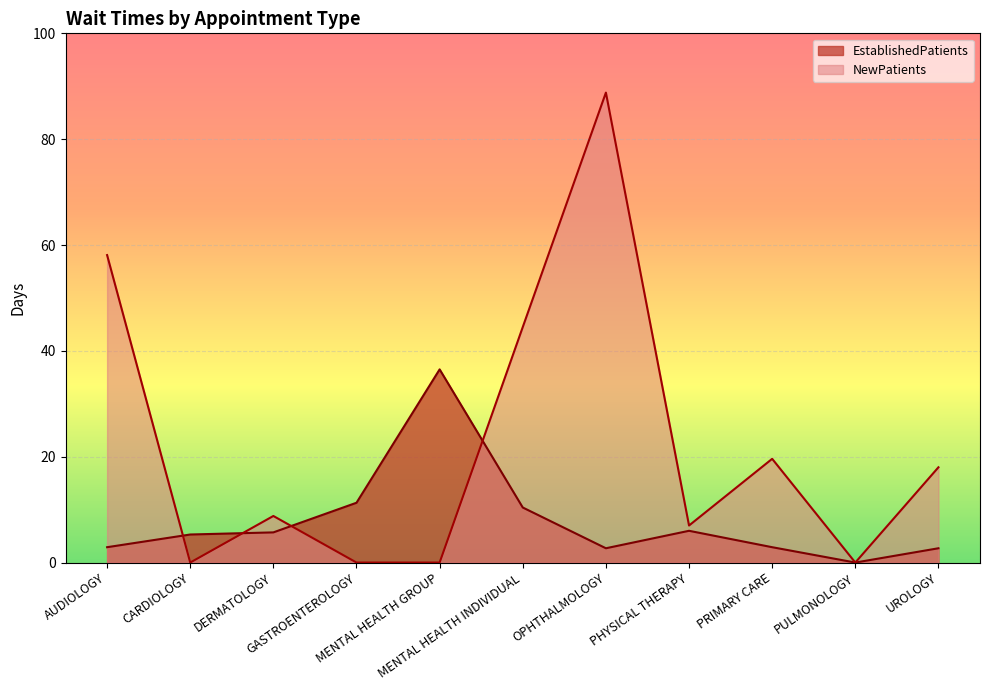

What is the approximate value of NewPatients at PRIMARY CARE?

19.6